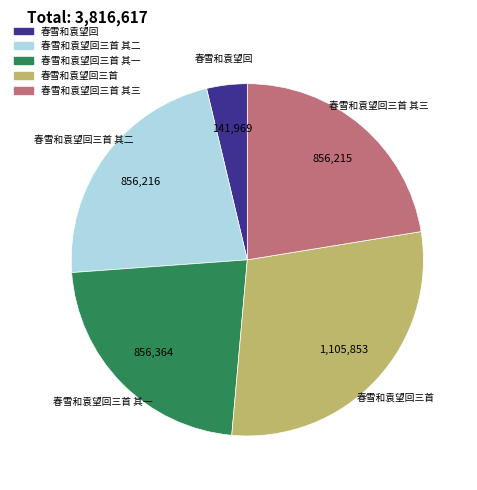

How many slices are in this pie chart?

5